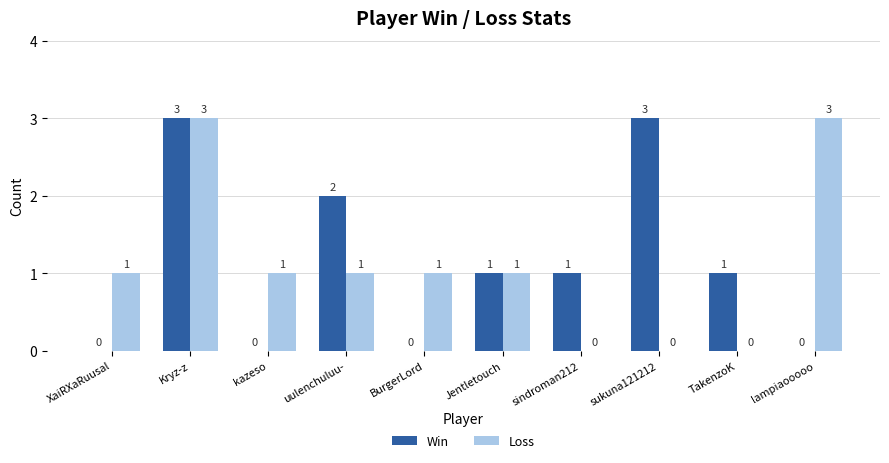

Is the value of Win at XaiRXaRuusal greater than the value of Loss at uulenchuluu-?

No